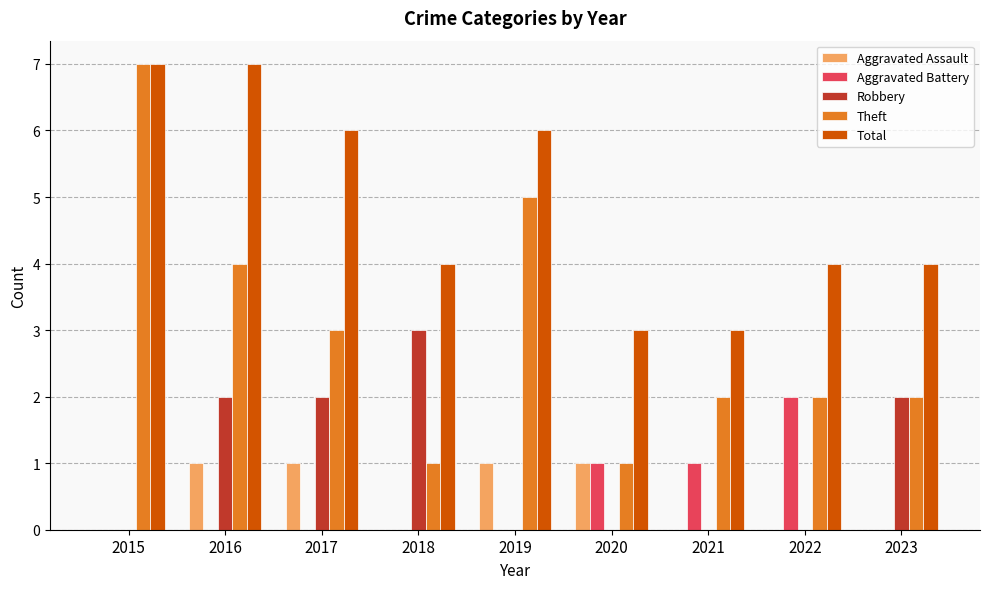

Between 2018 and 2021, which series saw the biggest shift?

Robbery